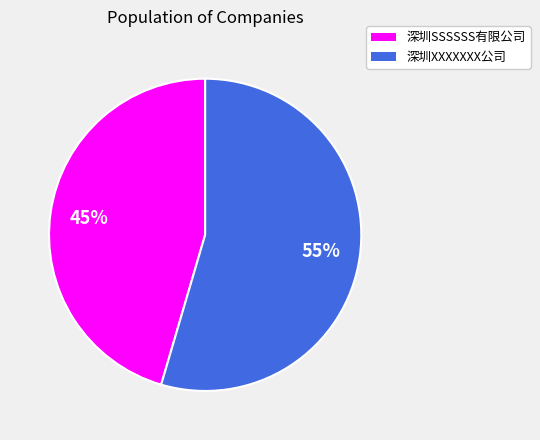

Count the number of slices in the pie.

2